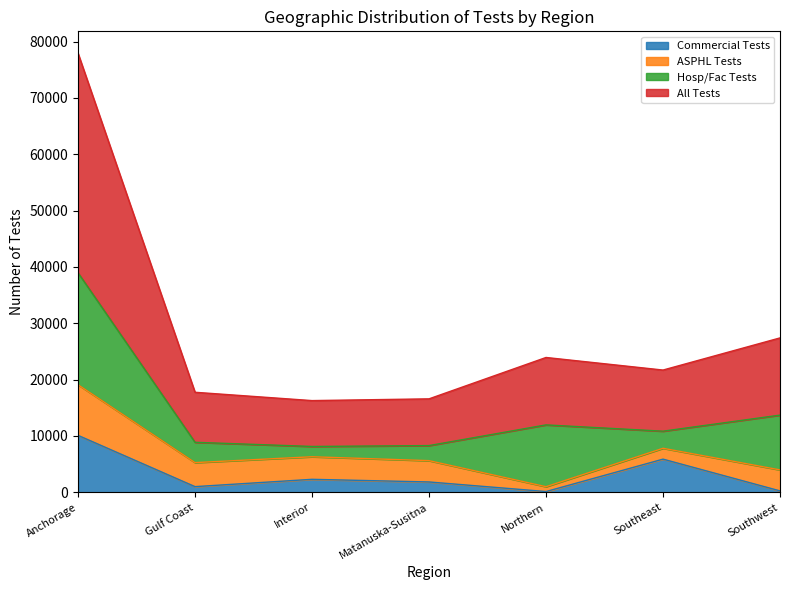

Does the chart display data point markers on the line(s)?

No